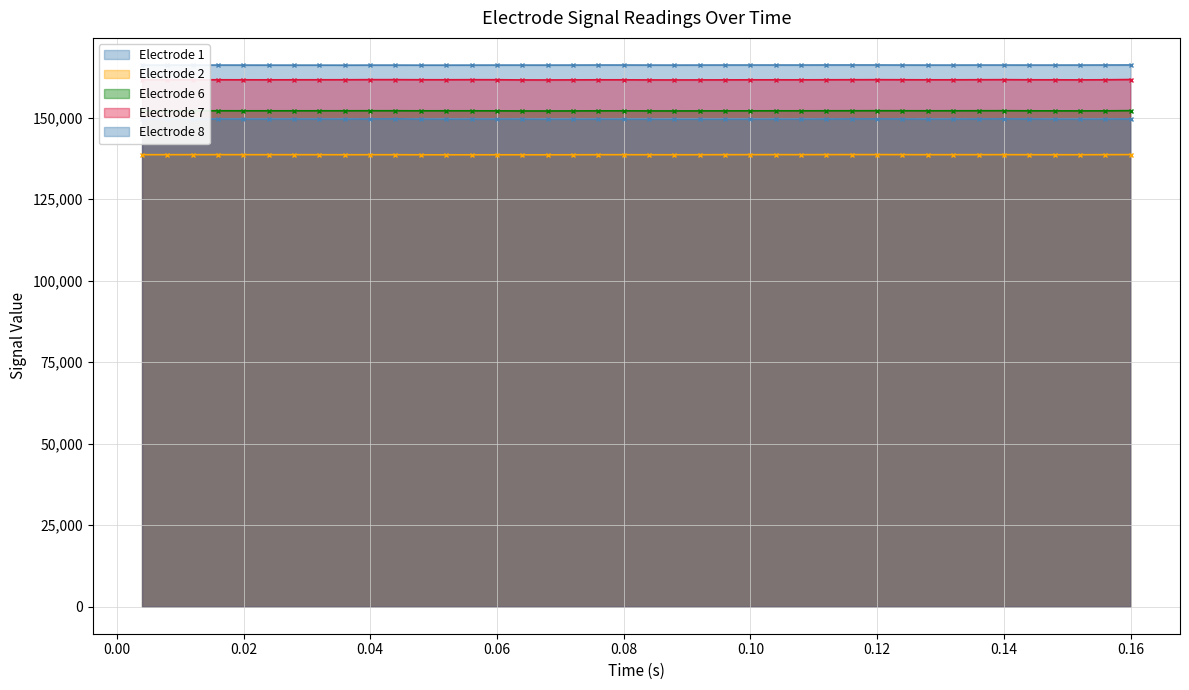

Reading left to right, extract all data points from this chart.

Electrode 1: 166093.3	166086.8	166089.2	166093.9	166085.0	166074.2	166073.6	166072.0	166062.8	166079.5	166081.6	166068.3	166069.2	166079.5	166089.3	166087.3	166083.2	166096.2	166111.1	166109.5	166093.9	166084.6	166095.9	166107.8	166109.0	166110.0	166106.9	166120.1	166121.7	166120.9	166102.6	166090.6	166092.7	166101.5	166103.4	166094.6	166094.6	166096.5	166113.2	166126.3
Electrode 2: 138611.2	138610.0	138615.1	138621.1	138612.5	138607.6	138609.1	138604.2	138593.2	138602.4	138600.0	138580.5	138574.9	138578.7	138584.6	138577.5	138573.3	138587.6	138603.5	138607.4	138594.8	138589.9	138599.7	138610.9	138616.4	138621.1	138617.8	138630.0	138636.2	138639.4	138624.0	138611.5	138611.6	138617.4	138619.6	138604.8	138600.3	138596.8	138614.8	138639.6
Electrode 6: 152057.0	152070.2	152080.9	152081.4	152070.6	152072.3	152072.2	152075.0	152073.6	152092.2	152084.5	152069.3	152075.8	152068.1	152059.3	152021.3	152016.5	152035.0	152055.4	152063.1	152034.9	152030.0	152039.1	152048.9	152060.8	152067.8	152065.5	152078.7	152084.2	152097.9	152084.7	152075.2	152079.1	152086.5	152100.8	152064.6	152056.1	152039.3	152059.3	152124.0
Electrode 7: 161566.5	161583.0	161587.0	161587.4	161578.5	161571.7	161583.3	161589.4	161592.9	161624.9	161623.5	161595.6	161591.5	161614.6	161596.8	161539.3	161532.9	161558.1	161580.2	161574.0	161545.1	161539.7	161548.0	161557.3	161575.5	161575.0	161571.9	161587.2	161600.7	161618.3	161594.3	161576.8	161579.0	161601.1	161620.5	161585.3	161577.5	161556.3	161587.1	161666.9
Electrode 8: 149535.0	149545.3	149560.4	149573.8	149554.6	149552.9	149565.1	149562.3	149557.4	149589.8	149611.0	149561.7	149538.5	149554.5	149563.0	149552.0	149526.4	149534.5	149542.4	149533.3	149519.1	149510.2	149514.8	149518.5	149534.9	149539.1	149543.2	149565.3	149594.0	149601.0	149578.1	149552.0	149560.5	149586.0	149601.2	149576.6	149555.2	149544.0	149558.9	149585.8